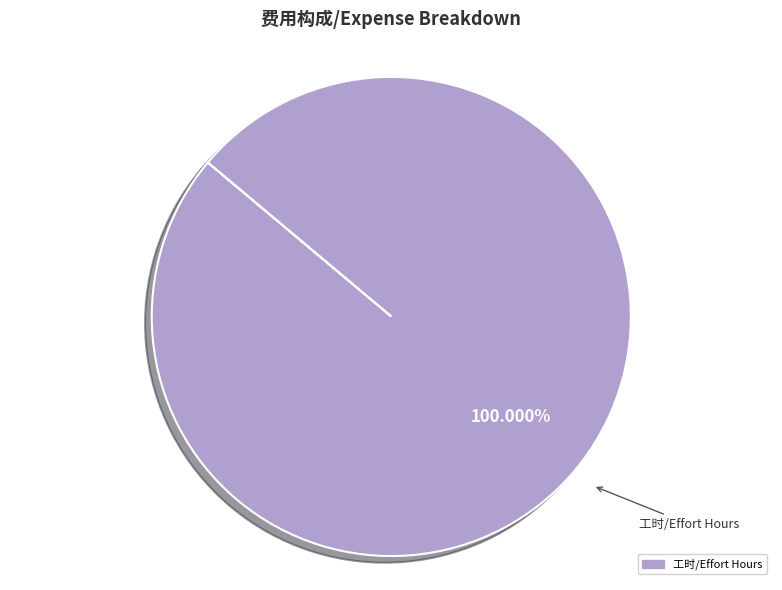

How many segments does this pie chart have?

1